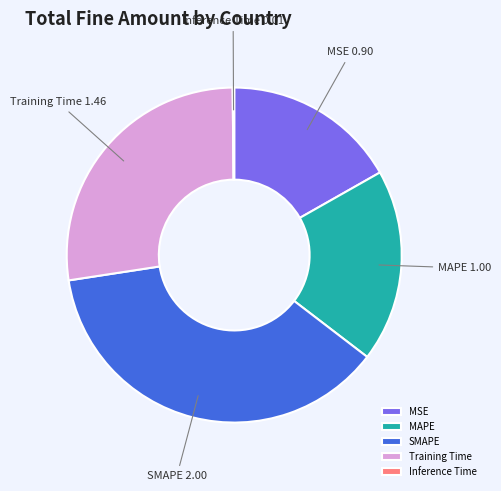

The MSE slice represents 17% of the pie. True or false?

True